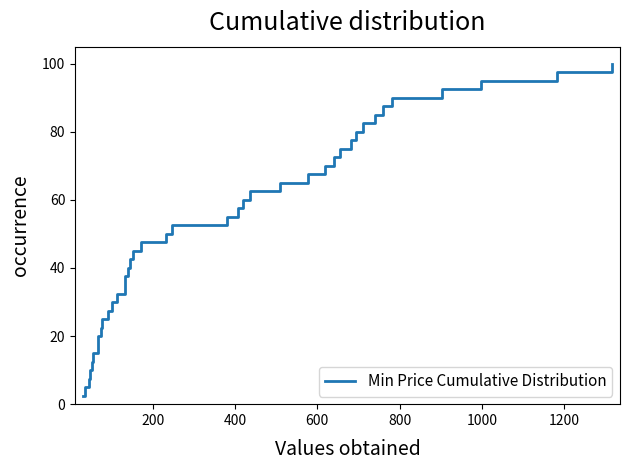

What is the minimum value shown in the chart?

2.5